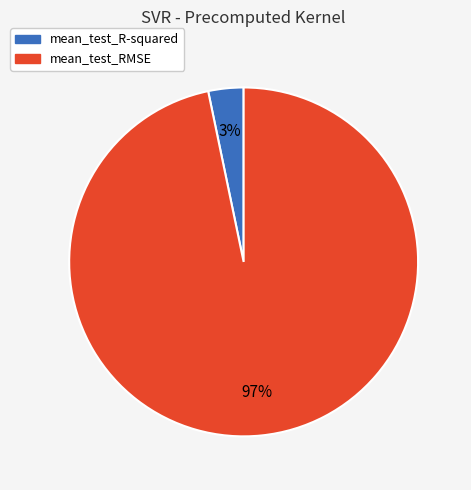

Between mean_test_R-squared and mean_test_RMSE, which is larger?

mean_test_RMSE